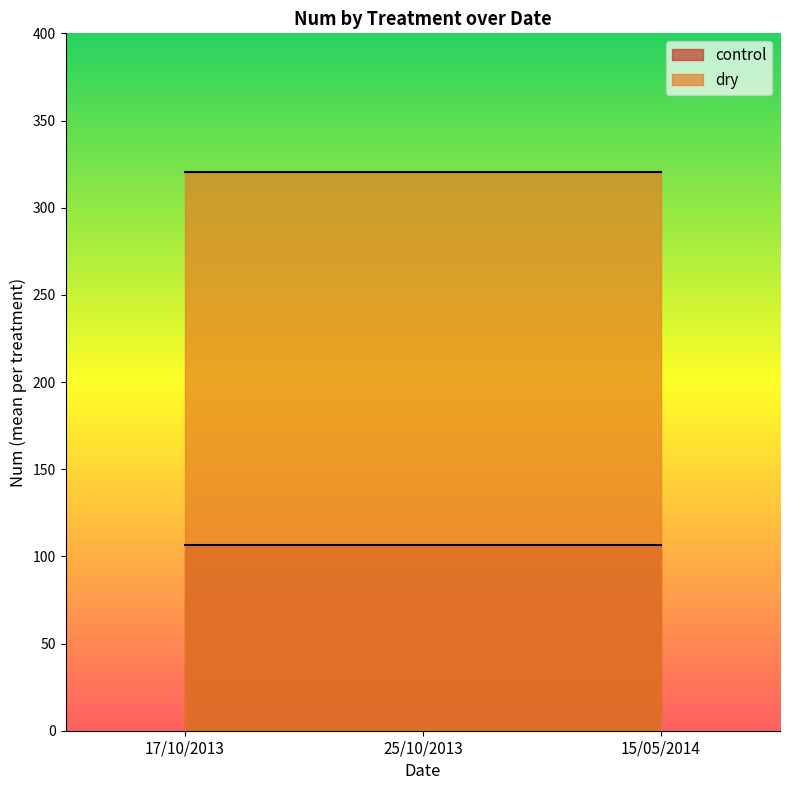

Count the number of data series in this chart.

2